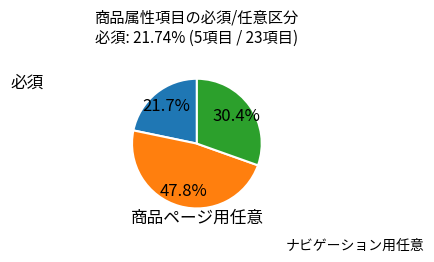

Count the number of slices in the pie.

3